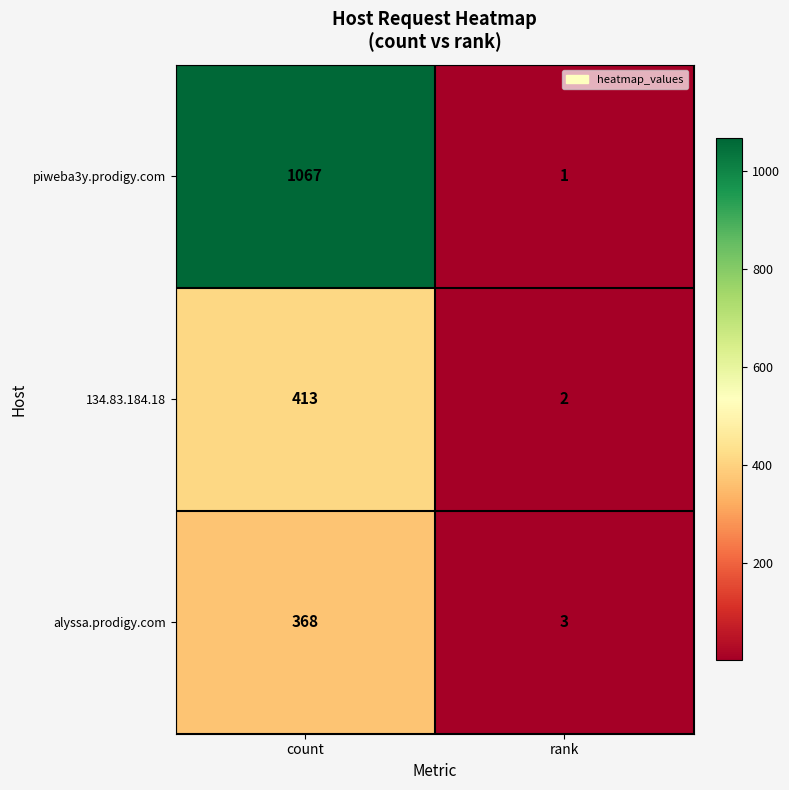

Reading left to right, list all the values displayed in this chart.

piweba3y.prodigy.com: count=1067	rank=1
134.83.184.18: count=413	rank=2
alyssa.prodigy.com: count=368	rank=3